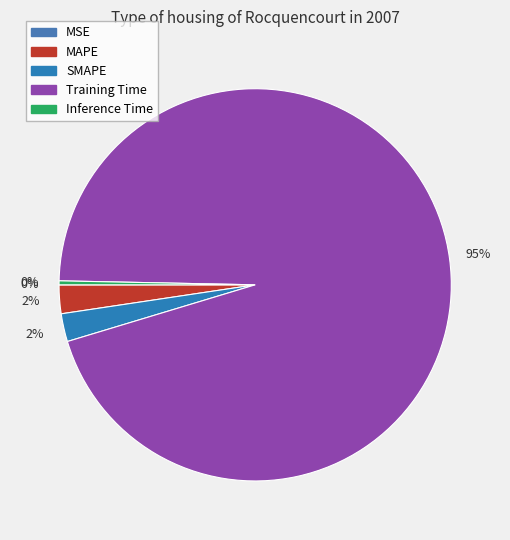

The Training Time slice represents 89% of the pie. True or false?

False